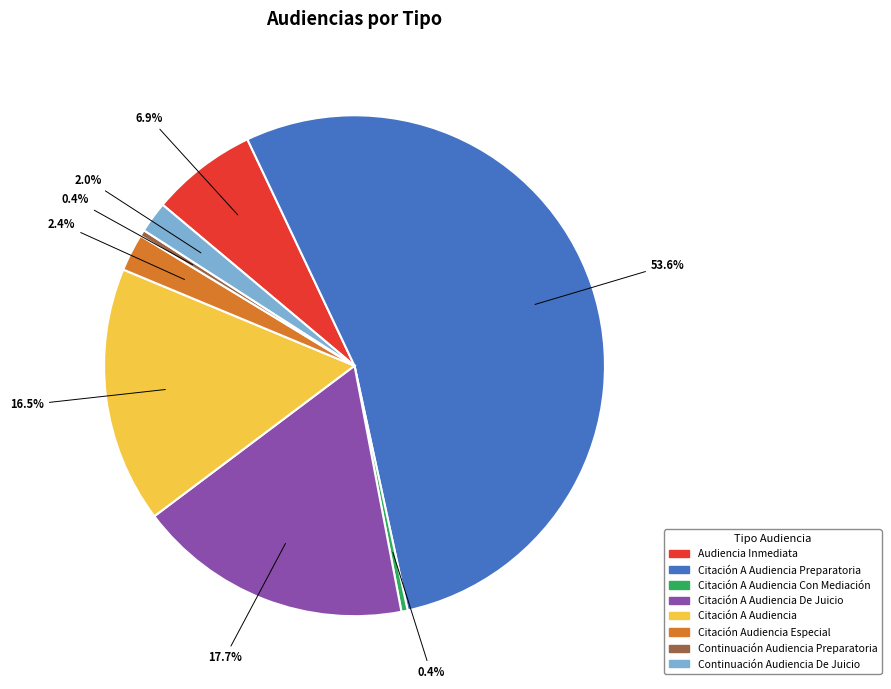

Does any single category account for the majority?

Yes